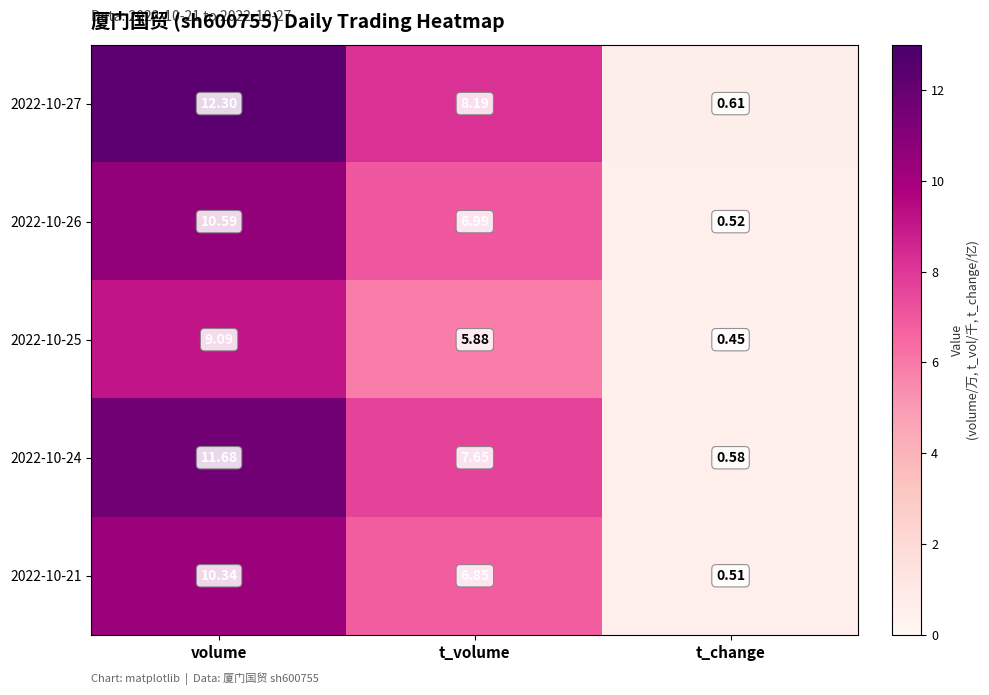

Rank the categories by 2022-10-21 value from lowest to highest.

t_change, t_volume, volume